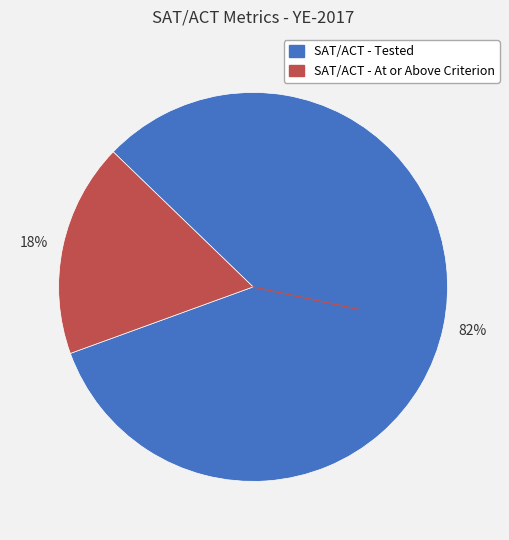

Do SAT/ACT - At or Above Criterion and SAT/ACT - Tested together represent more than half of the pie?

Yes